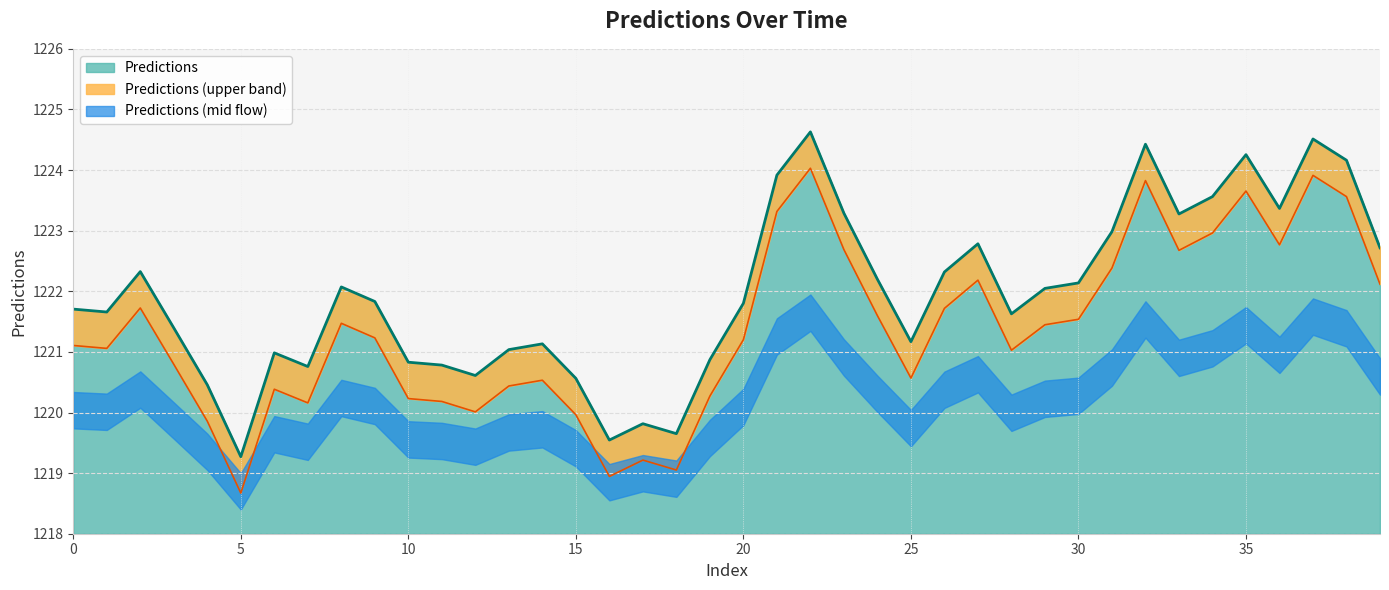

The chart shows a value of 1220.5 at 4. True or false?

True